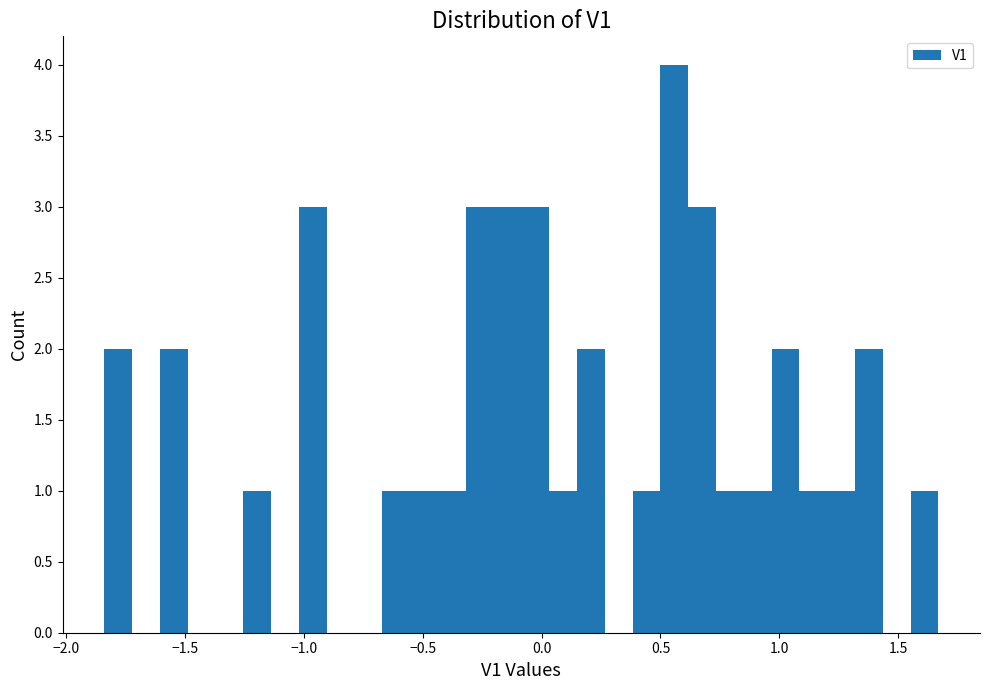

Read against the x-axis, roughly where is the centre of the tallest bar?

0.55